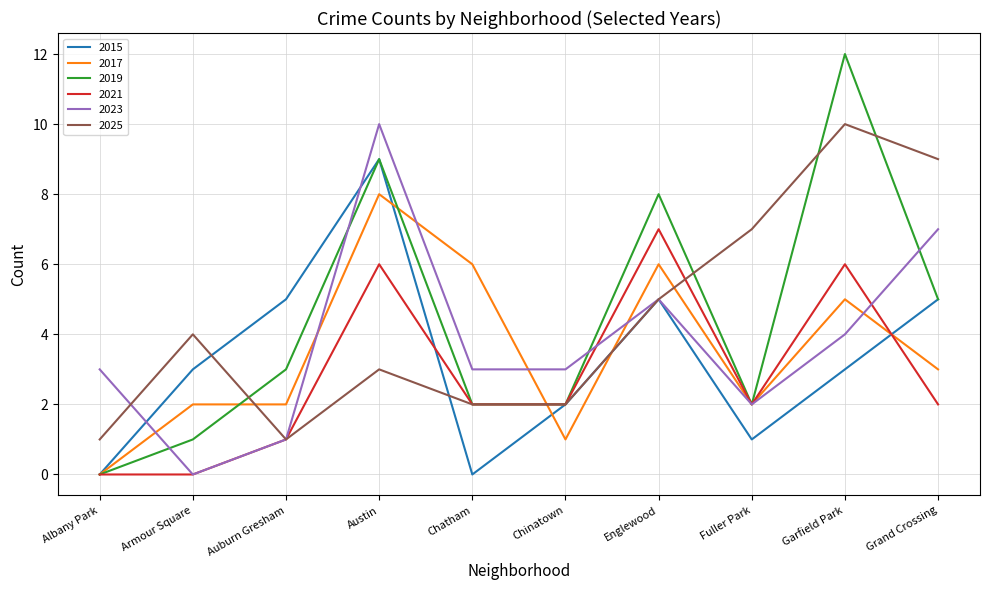

The value of 2019 at Chatham is 0. True or false?

False